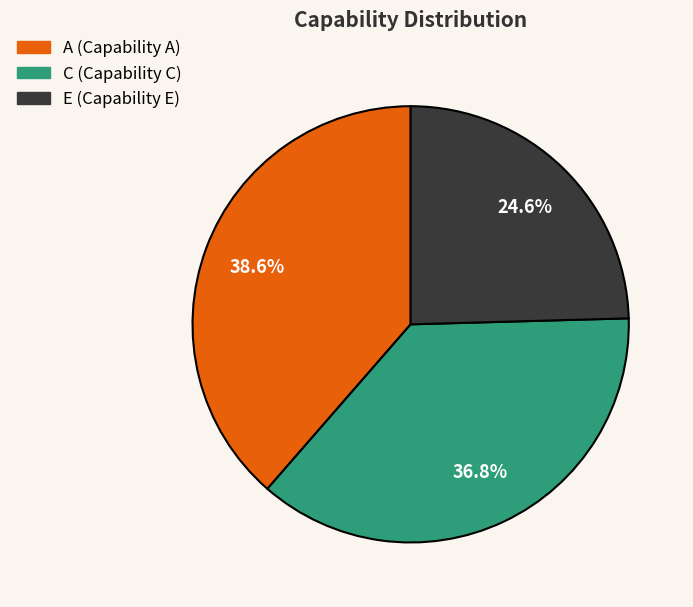

Between A and E, which is larger?

A